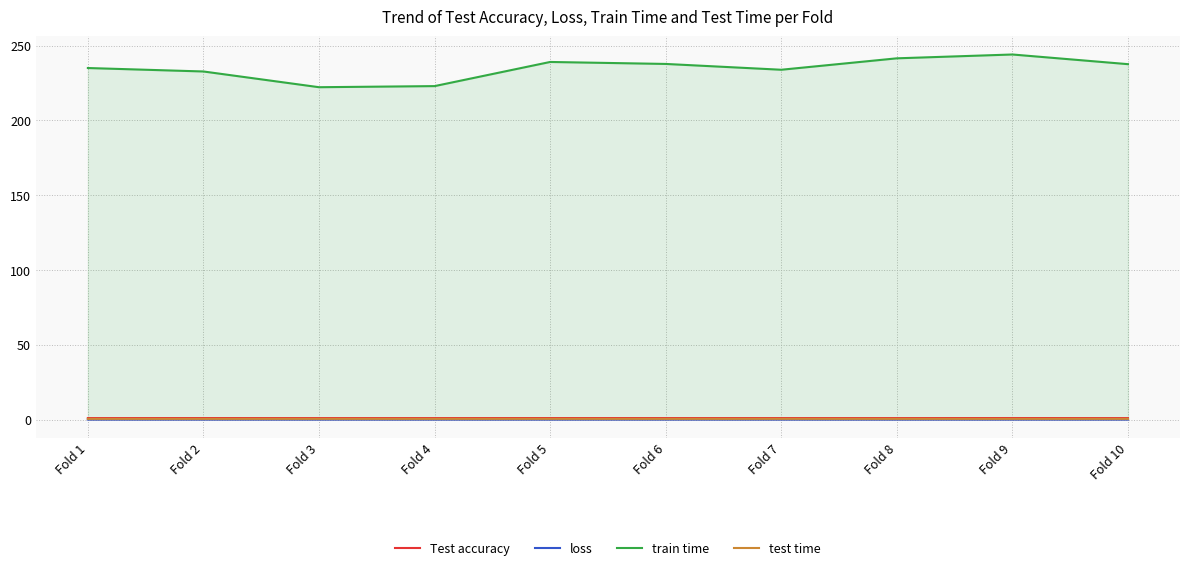

At which category is the sum across all series the highest?

Fold 9